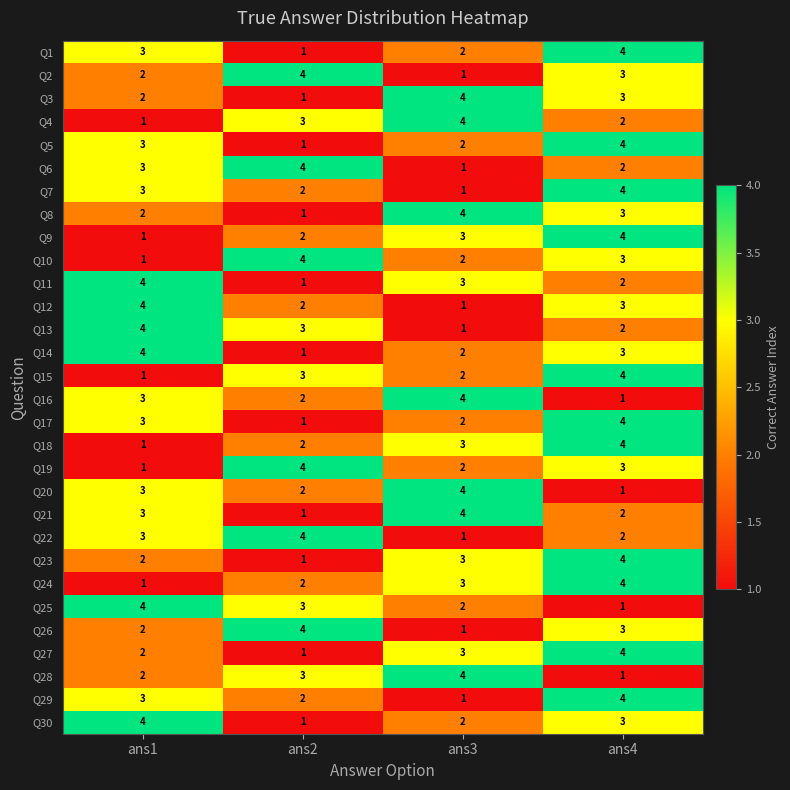

How many data points in Q16 are less than 3?

2